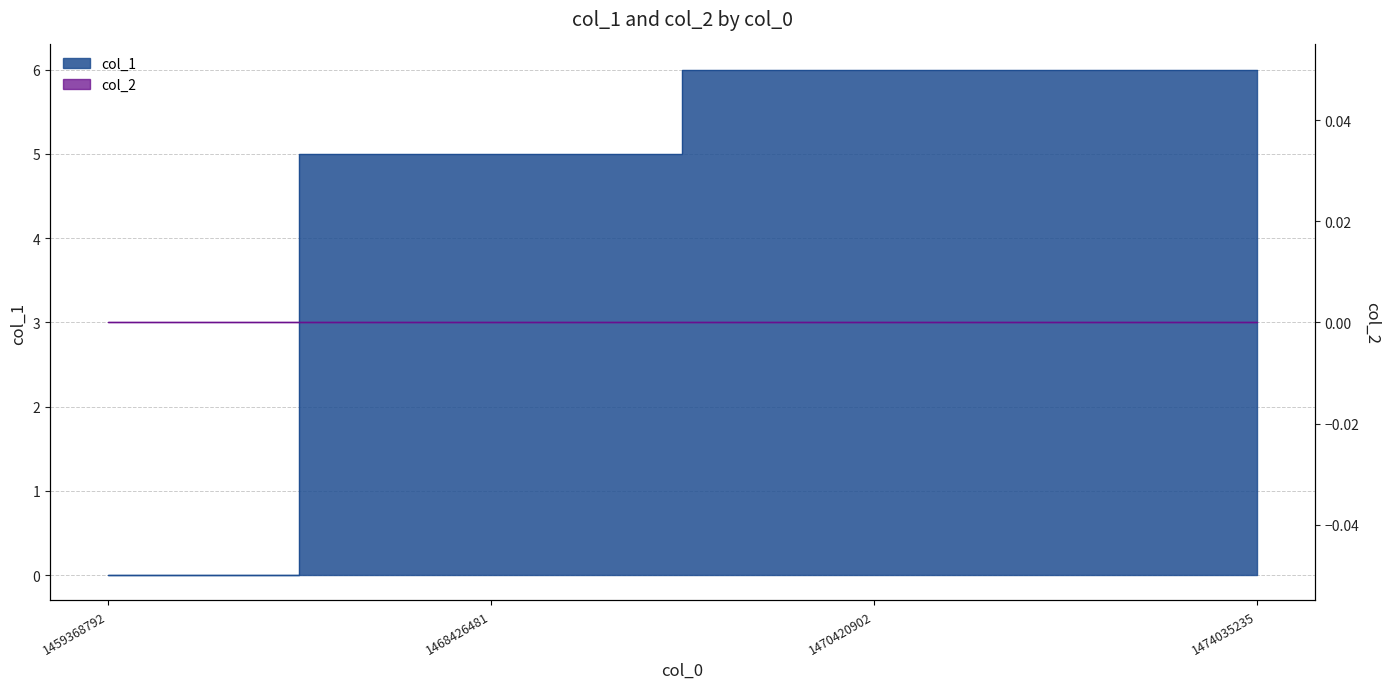

Reading left to right, extract all data points from this chart.

0	5	6	6